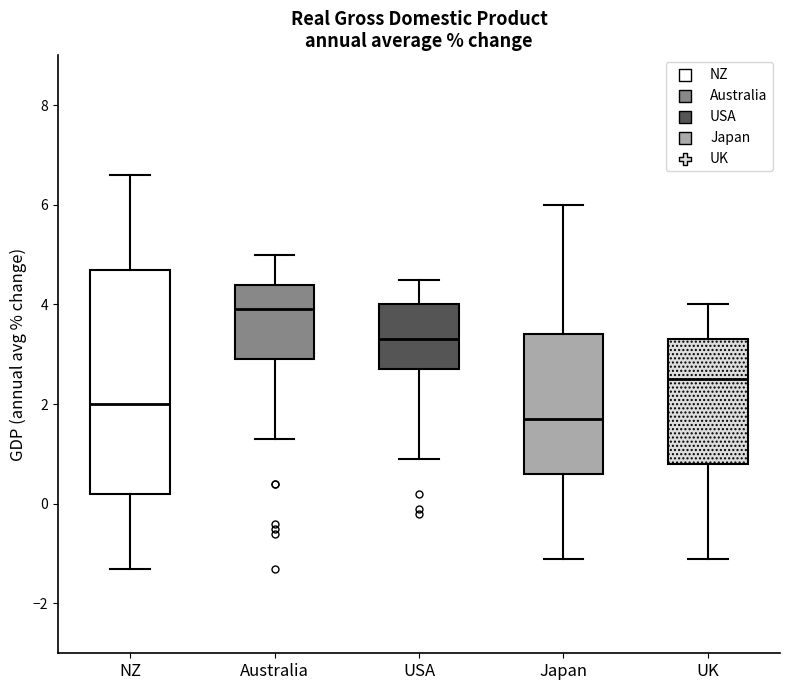

Reading left to right, read every box against the y-axis: the position of its median line, the range the box covers, and the ends of its whiskers. The values are not printed on the chart, so give them approximately, as read against the axis.

NZ: median 2.0, box 0.2 to 4.8, whiskers -1.2 to 6.6
Australia: median 4.0, box 3.0 to 4.4, whiskers 1.4 to 5.0
USA: median 3.4, box 2.8 to 4.0, whiskers 1.0 to 4.6
Japan: median 1.8, box 0.6 to 3.4, whiskers -1.0 to 6.0
UK: median 2.6, box 0.8 to 3.4, whiskers -1.0 to 4.0